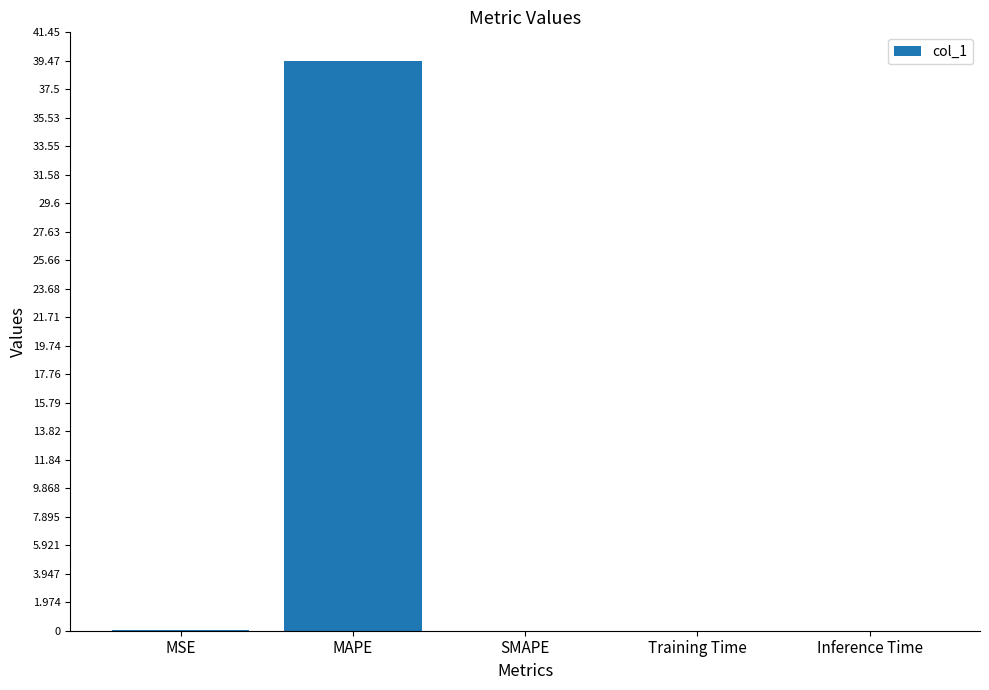

What is the greatest value displayed?

39.5